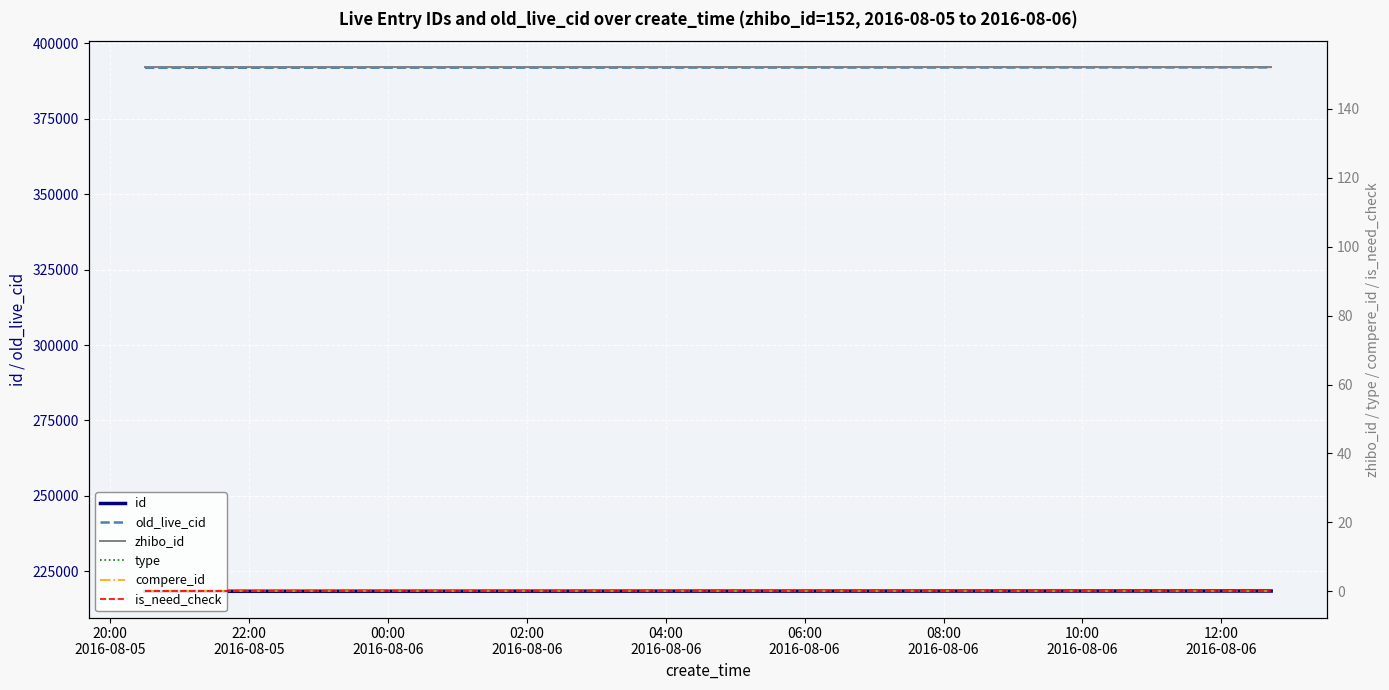

Reading left to right, what are all the values shown in this chart?

id: 218354	218355	218356	218357	218358	218366	218369	218387	218390	218392	218400	218402	218444	218447	218454
old_live_cid: 391914	391915	391916	391917	391918	391929	391933	391954	391957	391959	391967	391969	392021	392032	392057
zhibo_id: 152	152	152	152	152	152	152	152	152	152	152	152	152	152	152
type: 0	0	0	0	0	0	0	0	0	0	0	0	0	0	0
compere_id: 0	0	0	0	0	0	0	0	0	0	0	0	0	0	0
is_need_check: 0	0	0	0	0	0	0	0	0	0	0	0	0	0	0